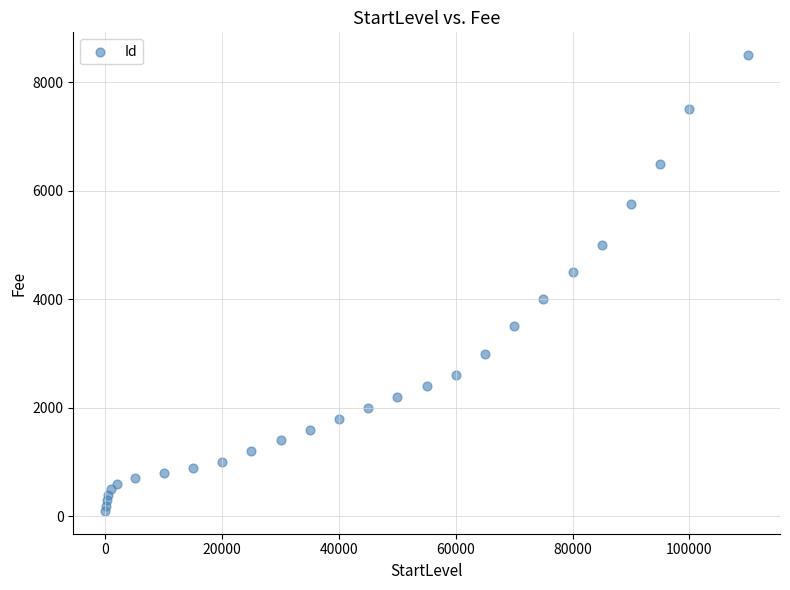

What is the range of Y values (max minus min)?

8400